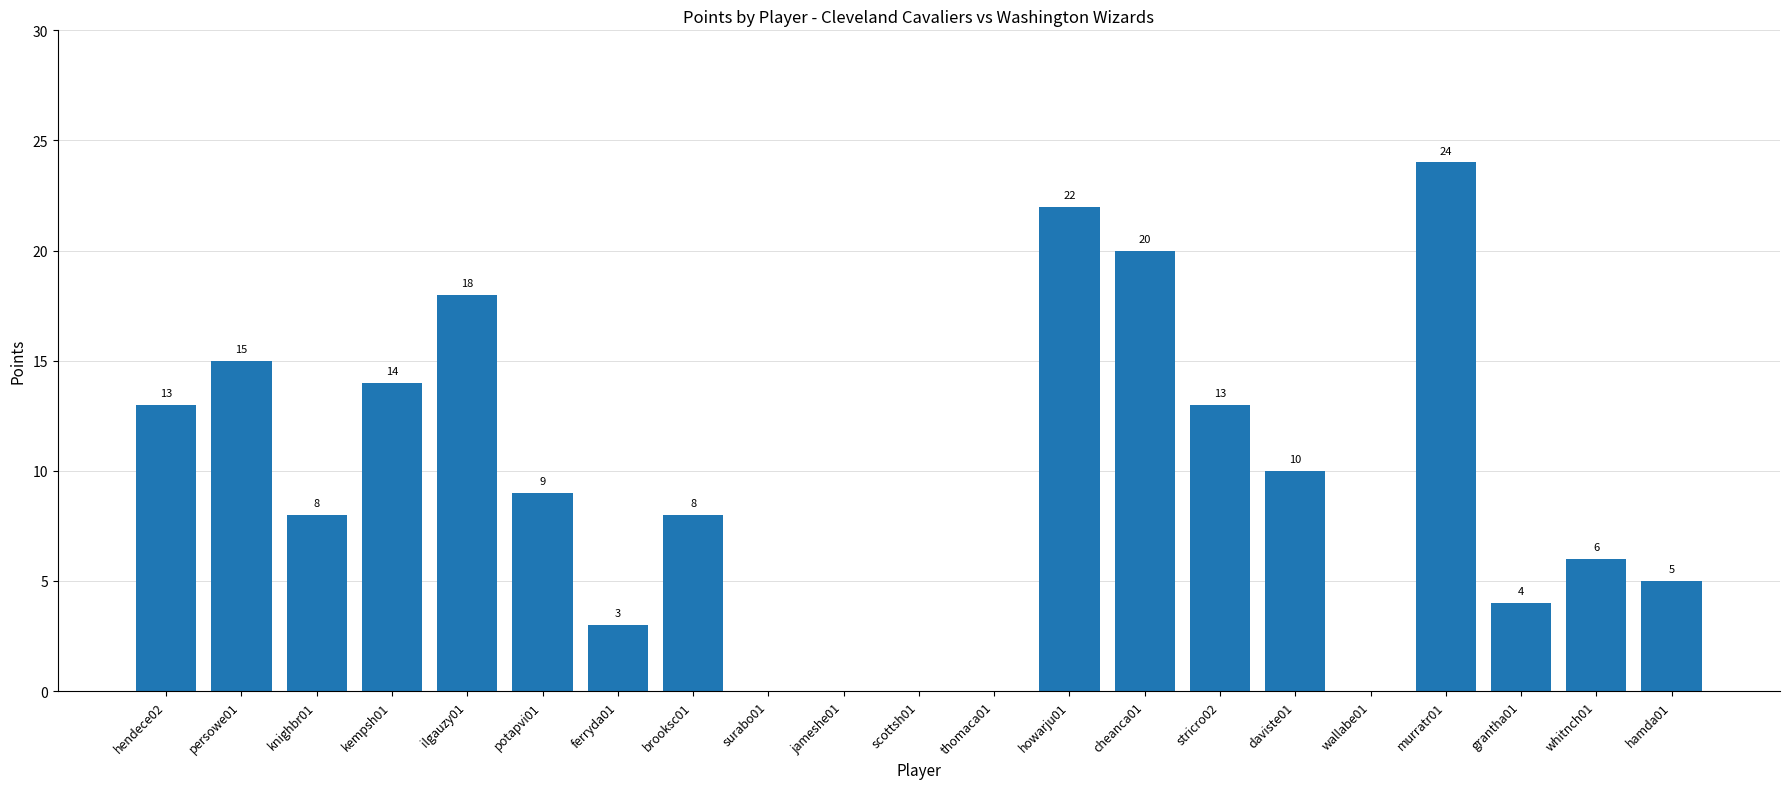

The value at knighbr01 is 5. True or false?

False